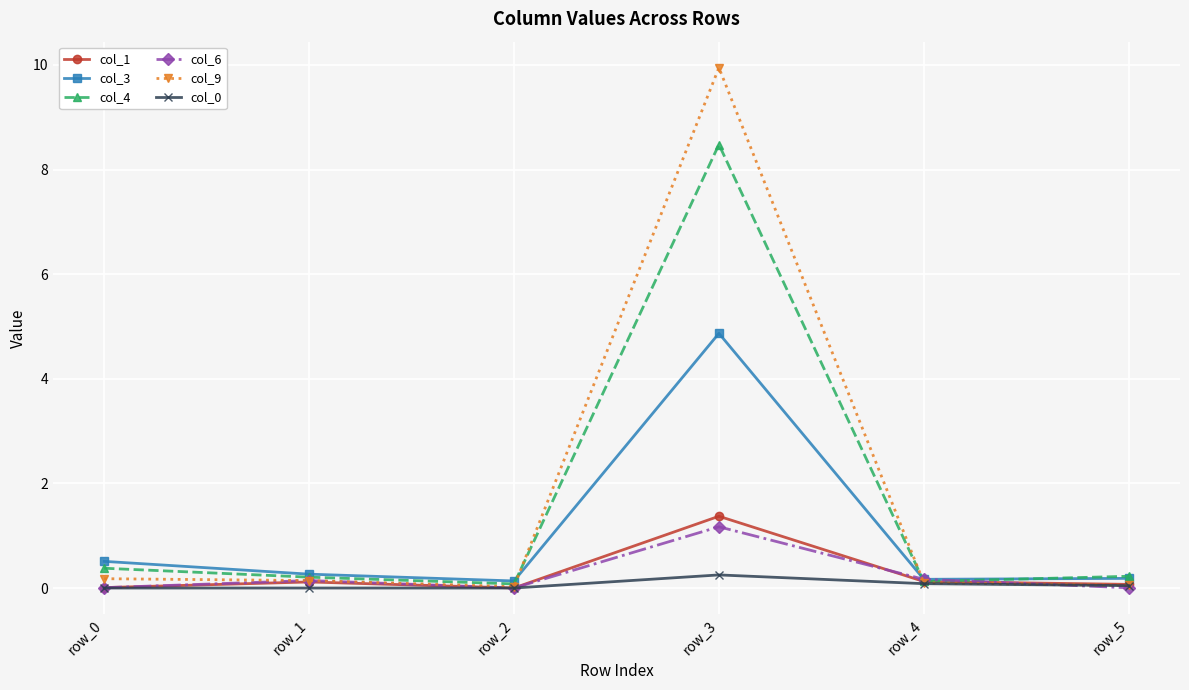

At which category is the sum across all series the highest?

row_3